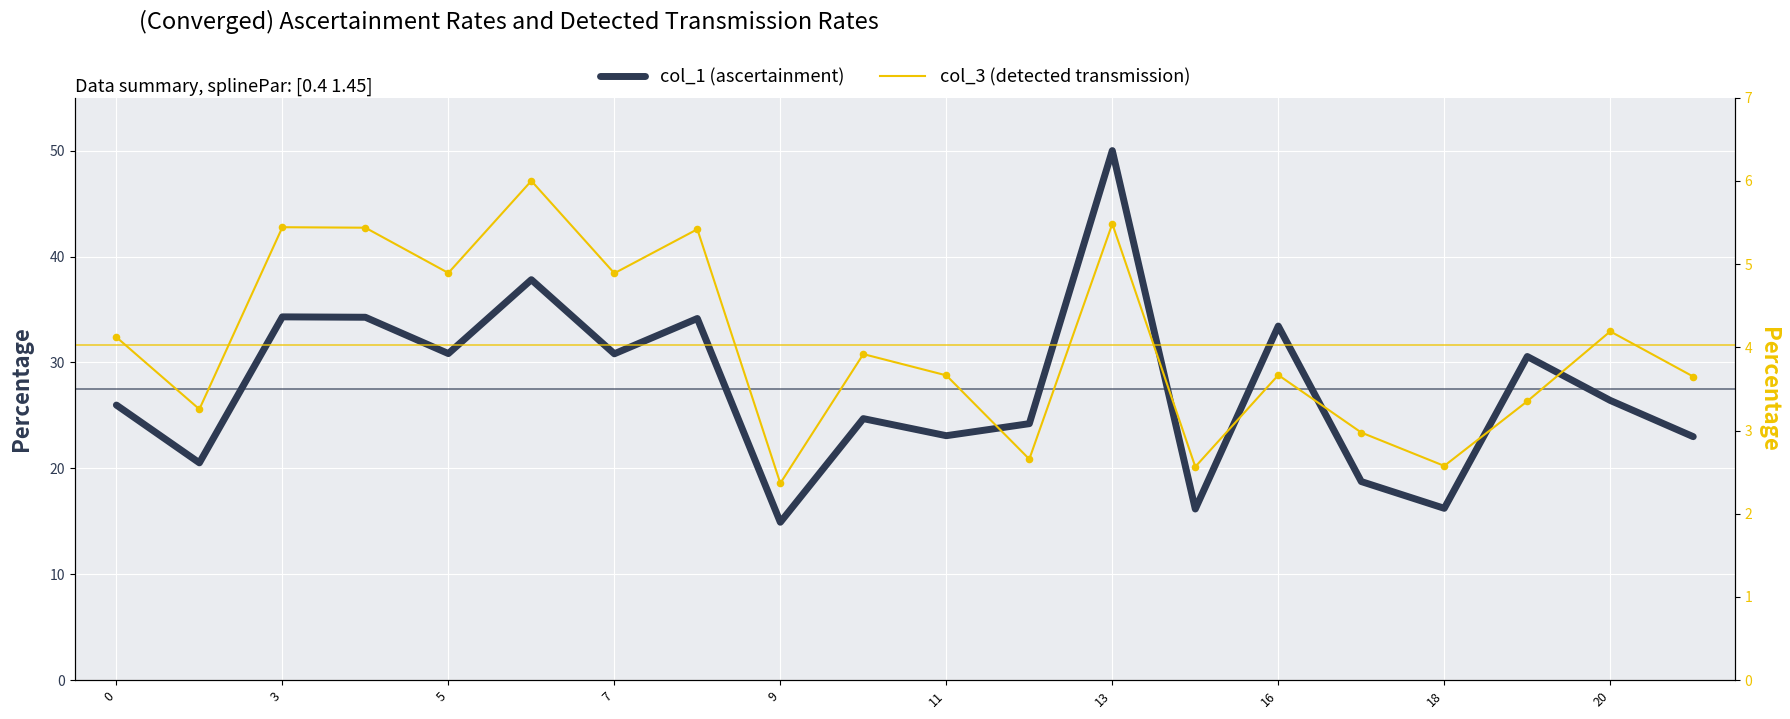

Which series contains the highest Y value?

col_1 (ascertainment)